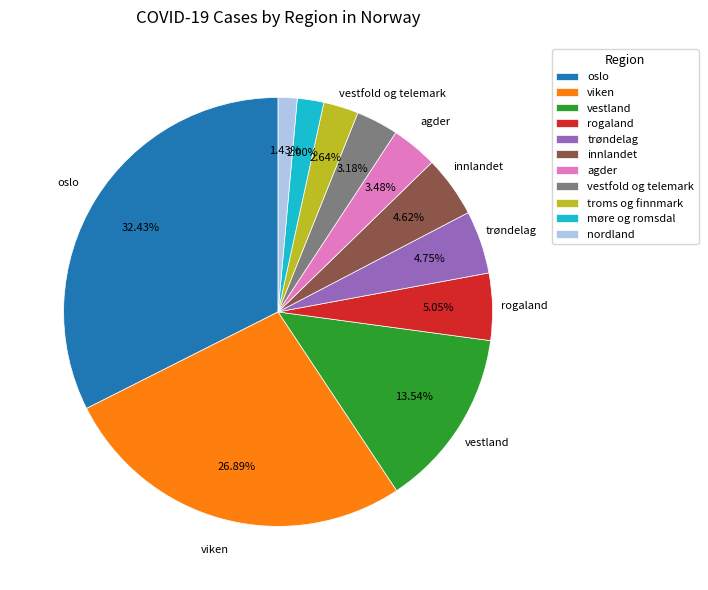

Is there a majority slice in this chart?

No